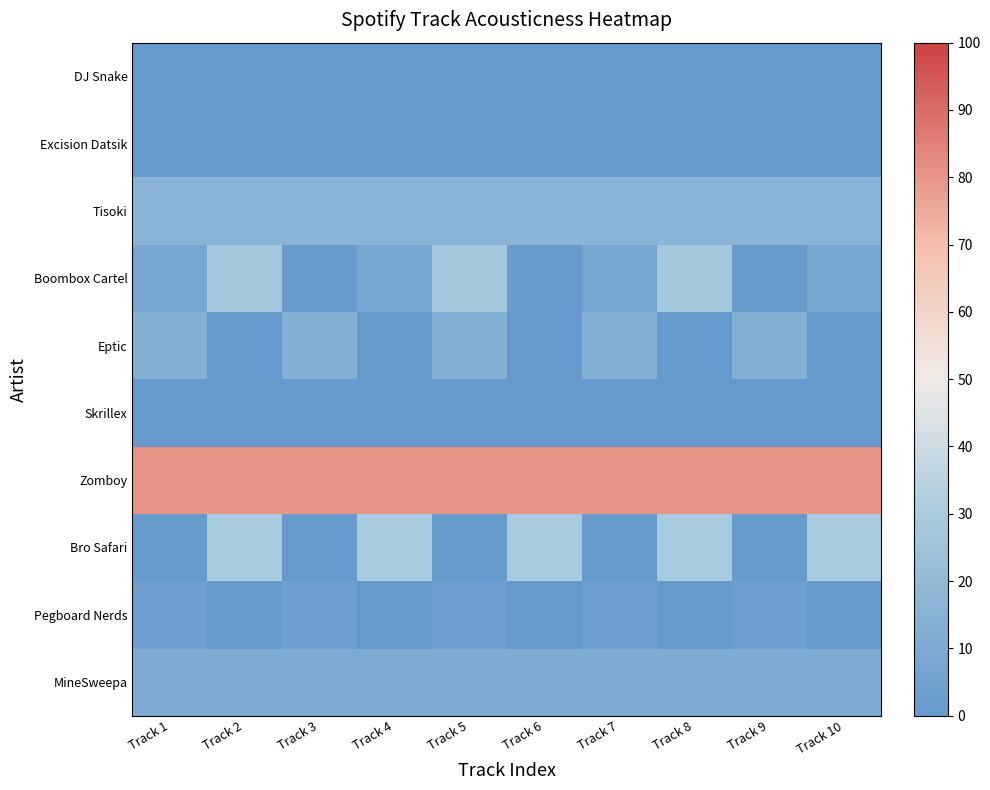

How many distinct data groups are displayed?

10